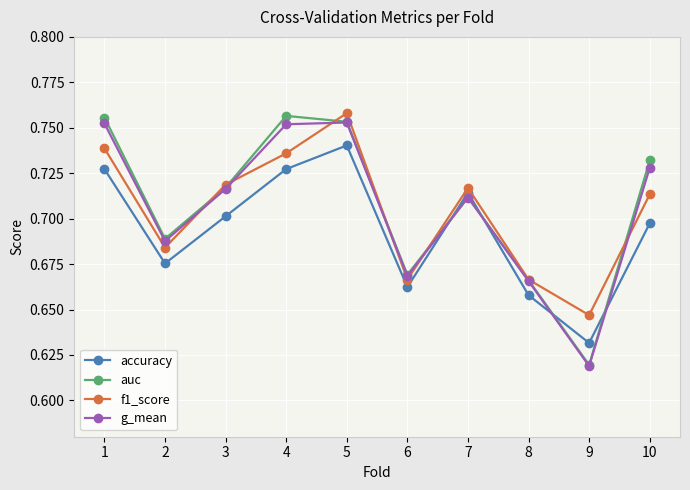

Is the value of auc at 2 greater than the value of g_mean at 10?

No